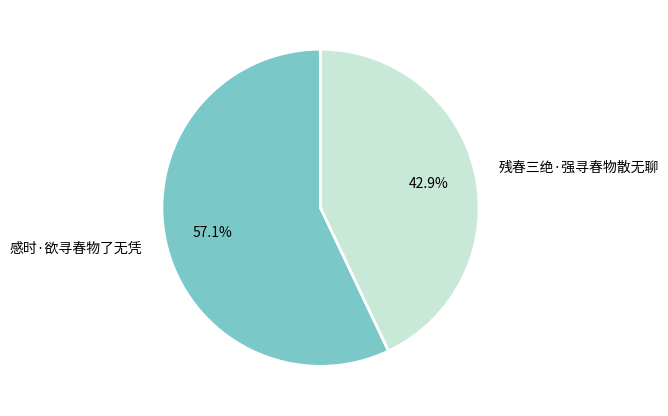

Approximately how many times larger is the value at 感时·欲寻春物了无凭 compared to 残春三绝·强寻春物散无聊?

1.3